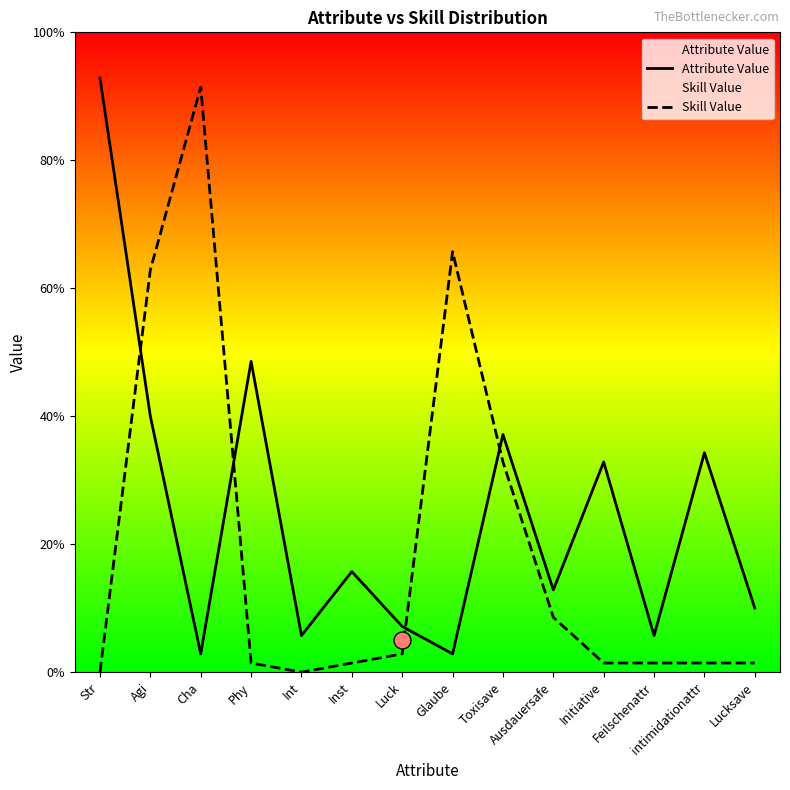

Which series reaches the maximum Y coordinate?

Attribute Value